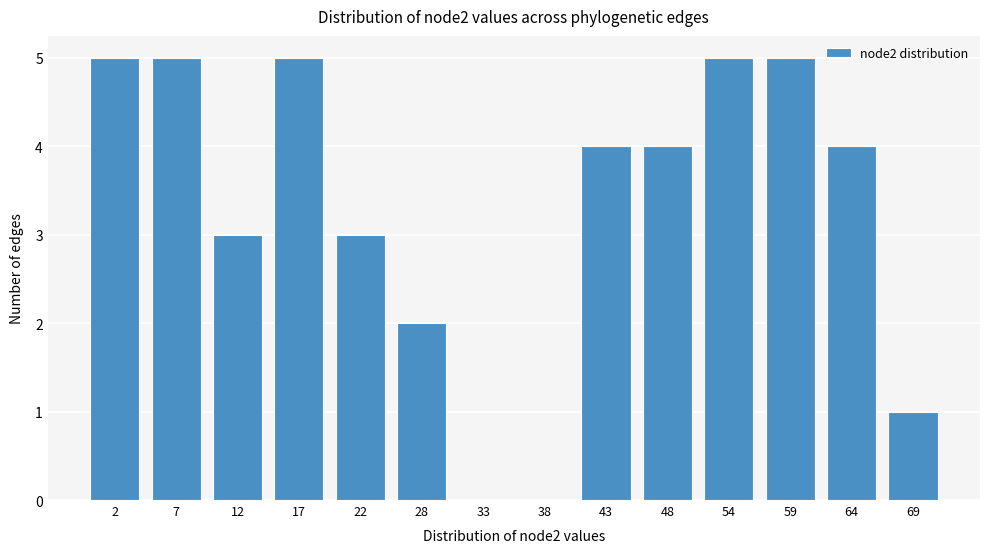

Reading right to left, extract all data points from this chart.

69=1	64=4	59=5	54=5	48=4	43=4	38=0	33=0	28=2	22=3	17=5	12=3	7=5	2=5